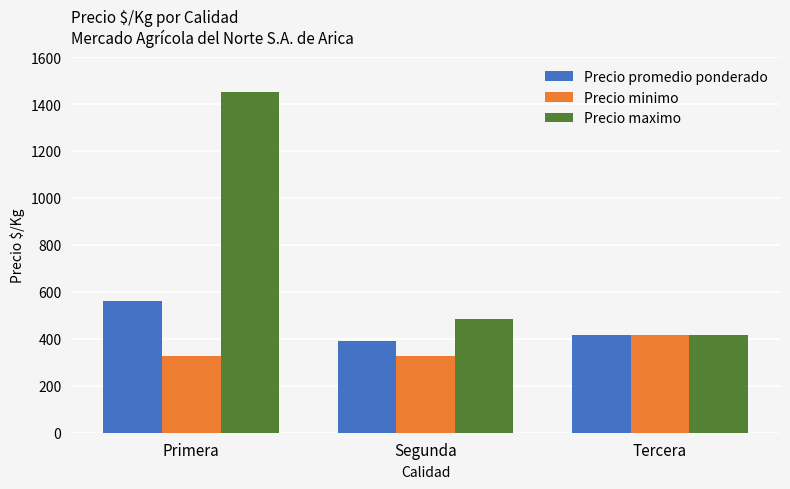

Reading left to right, transcribe all the data shown in this chart.

Precio promedio ponderado: Primera=562	Segunda=389	Tercera=417
Precio minimo: Primera=325	Segunda=325	Tercera=417
Precio maximo: Primera=1450	Segunda=483	Tercera=417